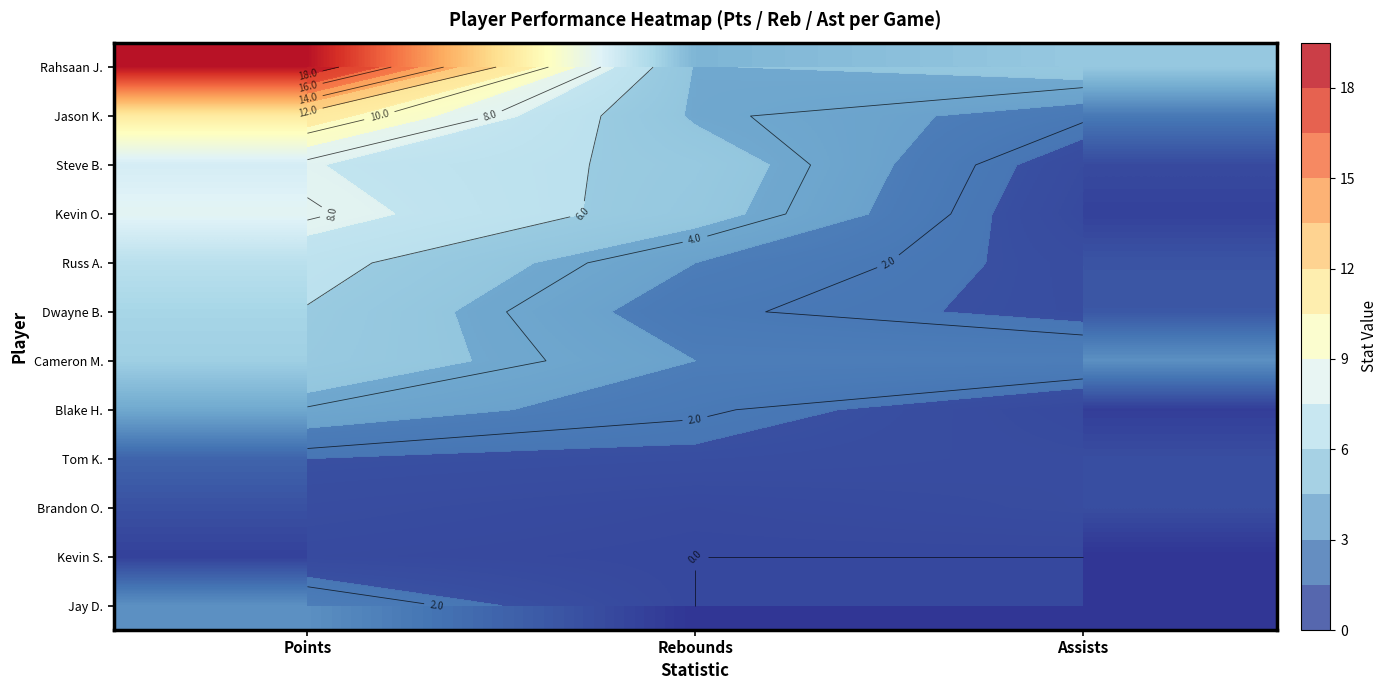

What is the difference between the Steve B. values at Rebounds and Points?

2.2